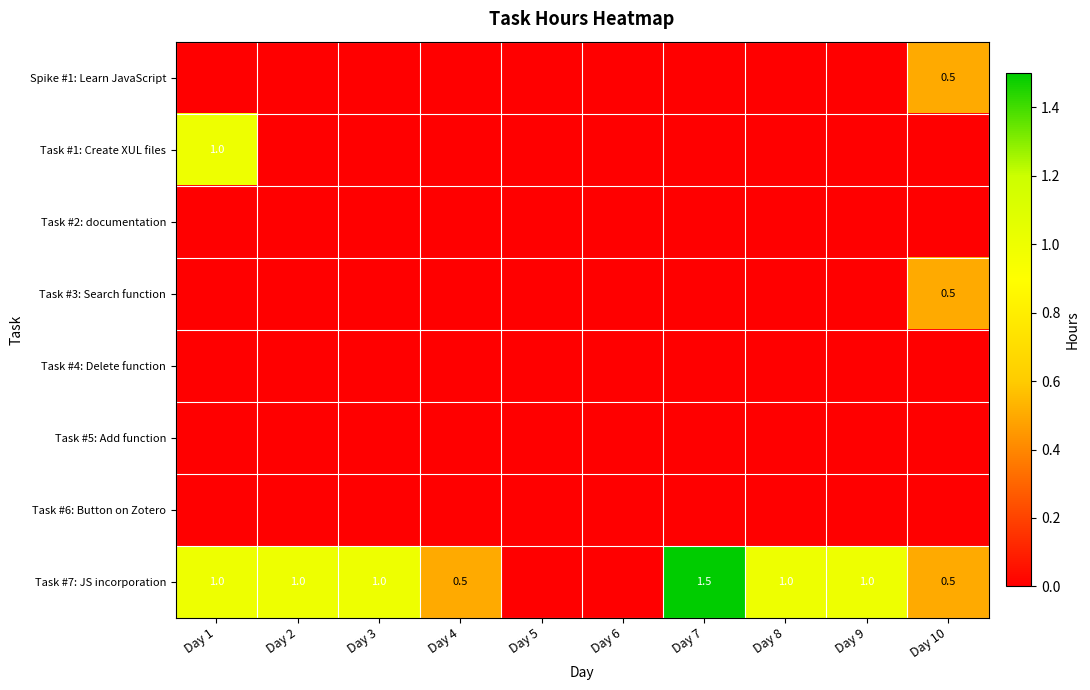

The value of Task #7: JS incorporation at Day 1 is 1.0. True or false?

True